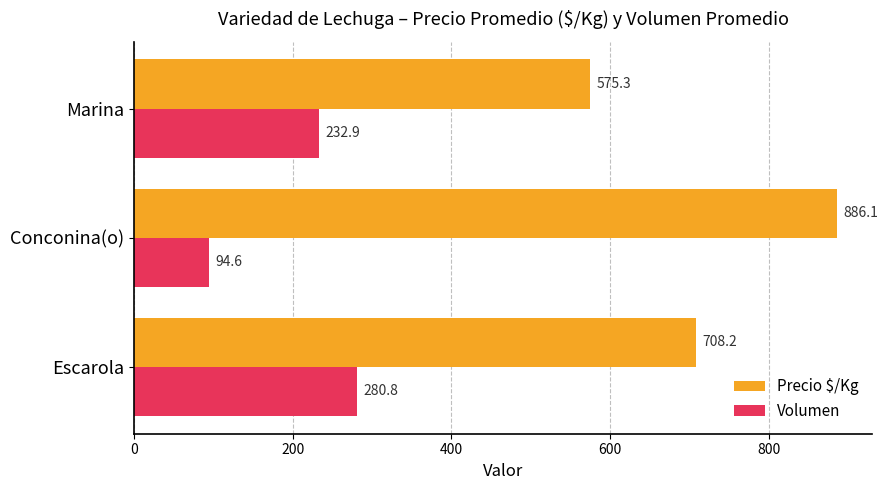

Which series has the largest range (max minus min)?

Precio $/Kg